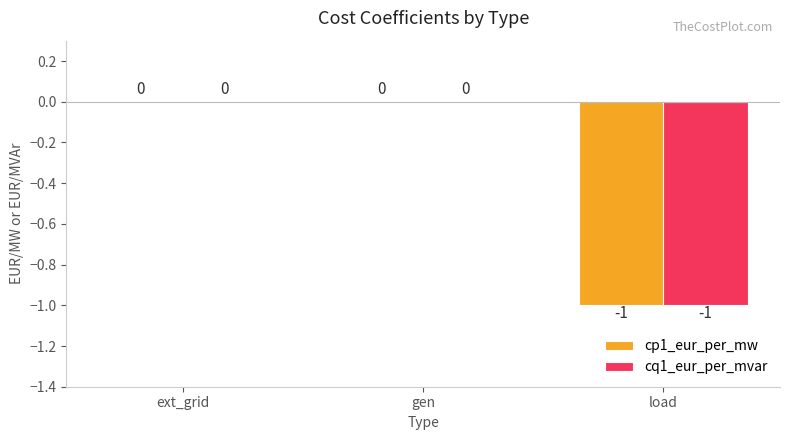

Count the number of categories in the chart.

3